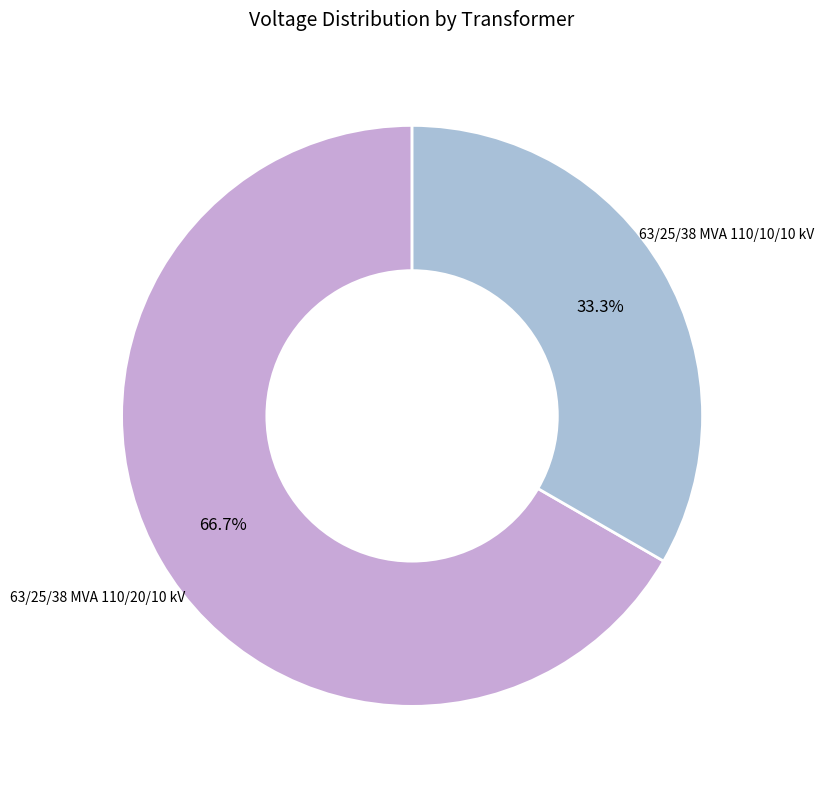

Count the number of slices in the pie.

2